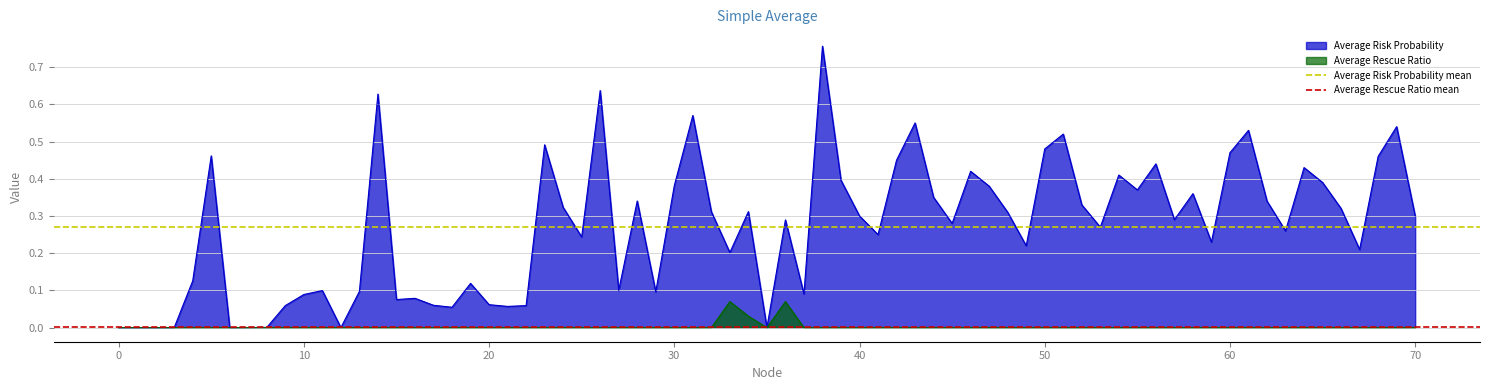

The value of Average Risk Probability at 30 is 0.6. True or false?

False